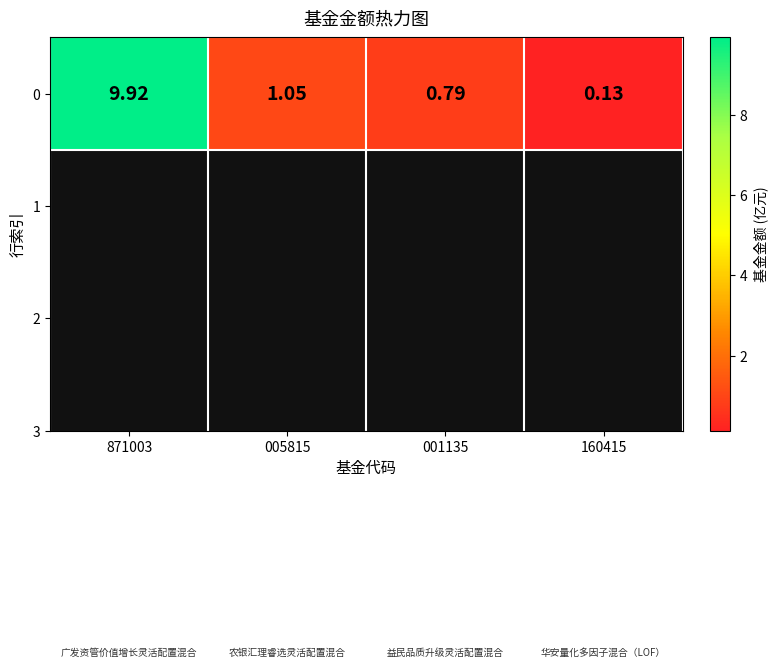

Reading left to right, transcribe all the data shown in this chart.

9.9	1.1	0.8	0.1